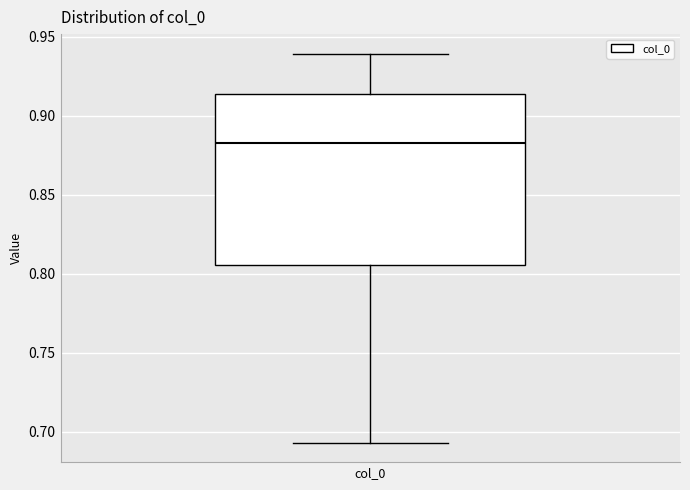

Read this box plot against the y-axis: the position of the median line, the range covered by the box, and the ends of both whiskers. The values are not printed on the chart, so give them approximately, as read against the axis.

median 0.885, box 0.805 to 0.915, whiskers 0.695 to 0.940